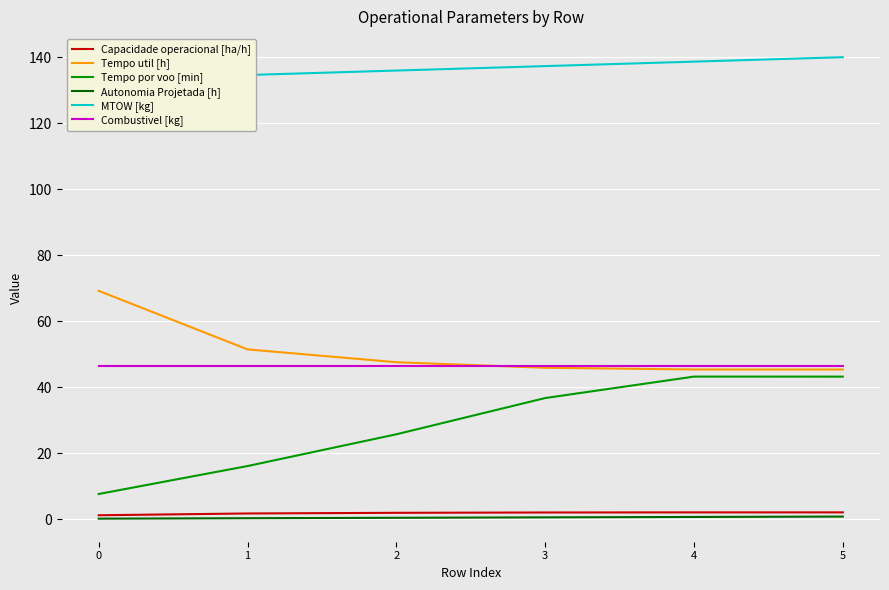

What is the approximate value of Autonomia Projetada [h] at 5?

0.8